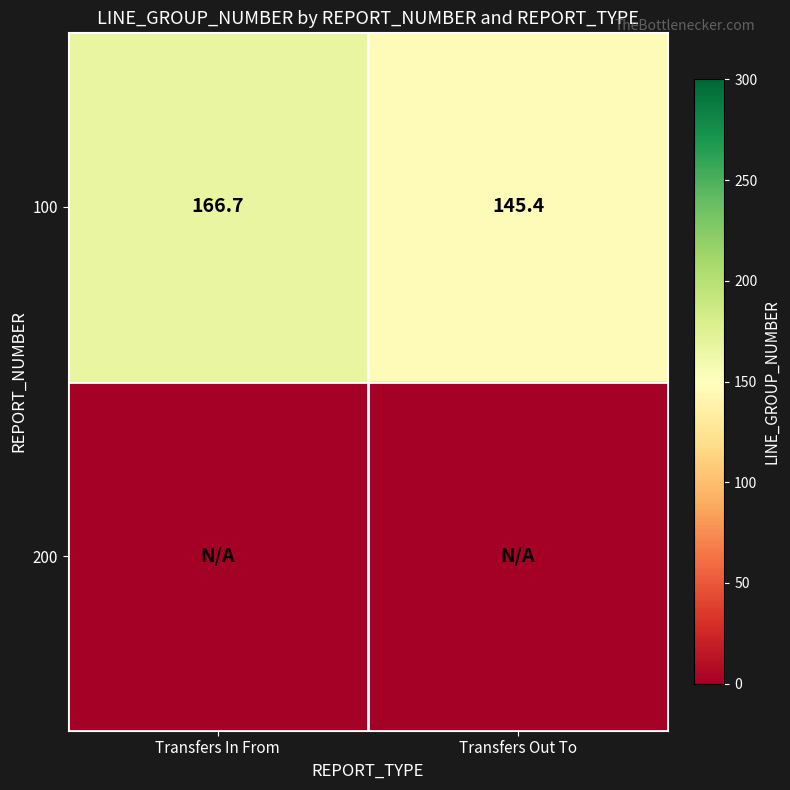

Which category has the highest value in the 100 series?

Transfers In From